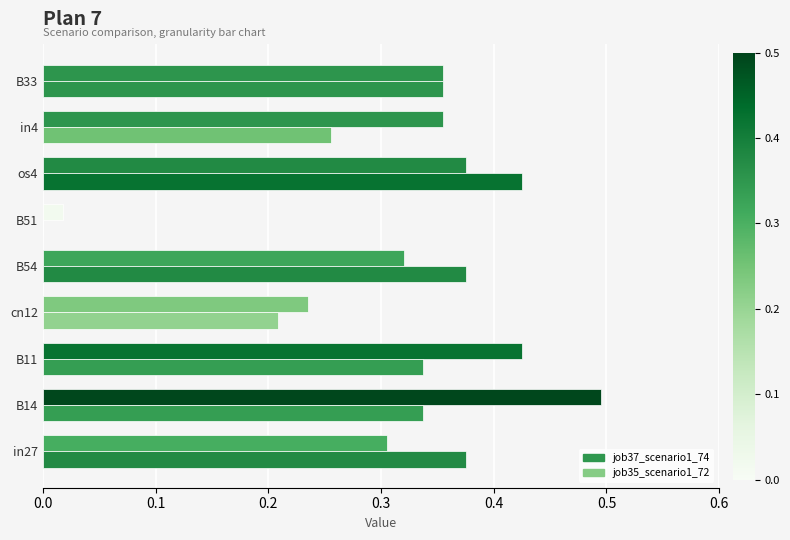

How many values in the job35_scenario1_72 series exceed 0?

8